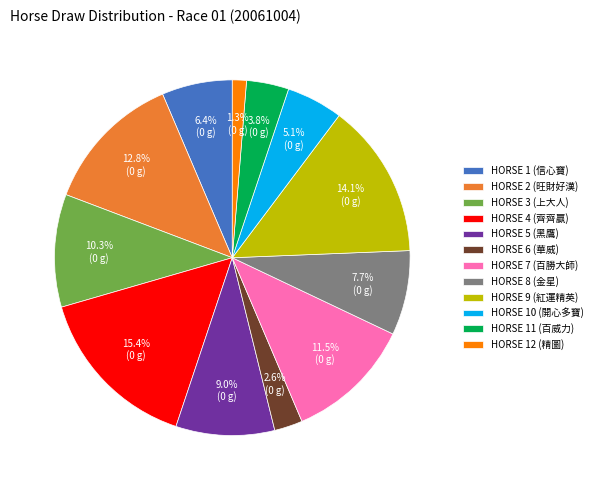

What is the largest slice in the pie chart?

HORSE 4 (齊齊贏)